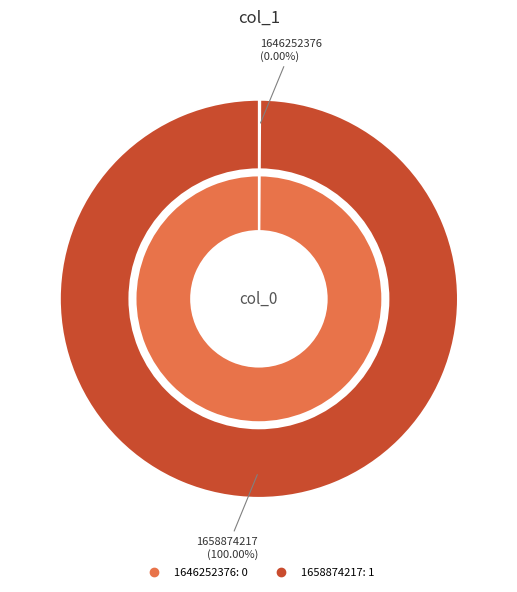

The 1658874217 slice represents 100% of the pie. True or false?

True